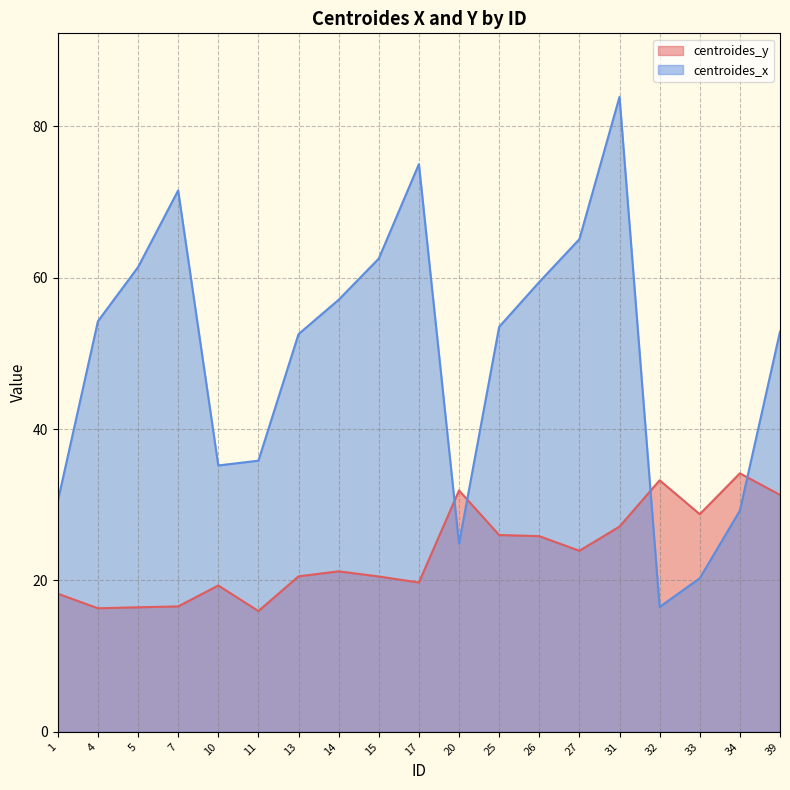

What is the difference between the second highest and minimum values in the centroides_x series?

58.5